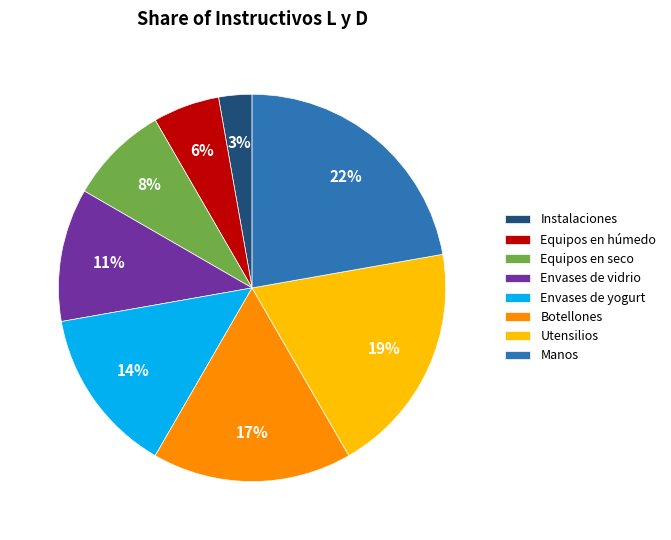

To the nearest percent, what is the difference between the largest and smallest slice percentages?

19%